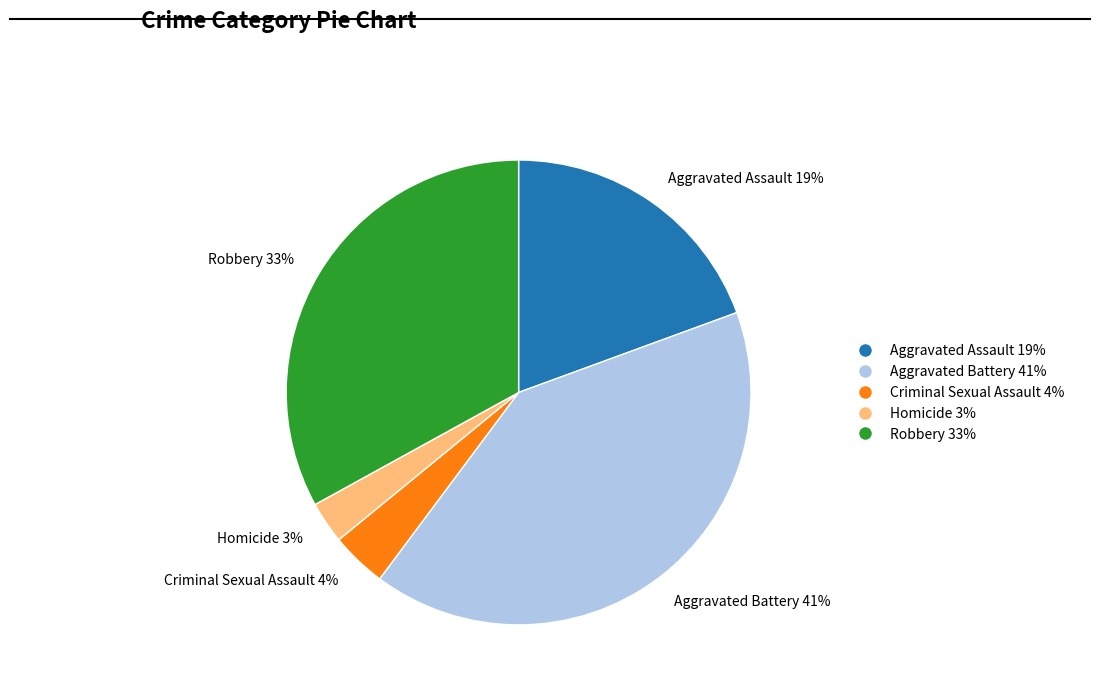

Combined, do Aggravated Assault and Homicide account for over 50%?

No